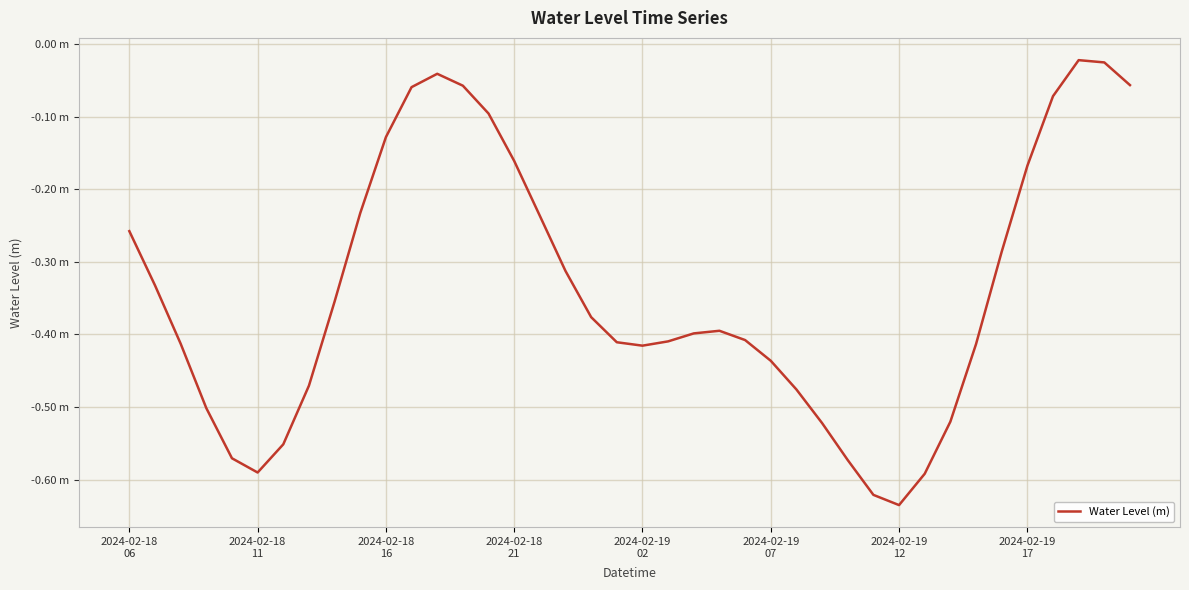

Does the chart display data point markers on the line(s)?

No